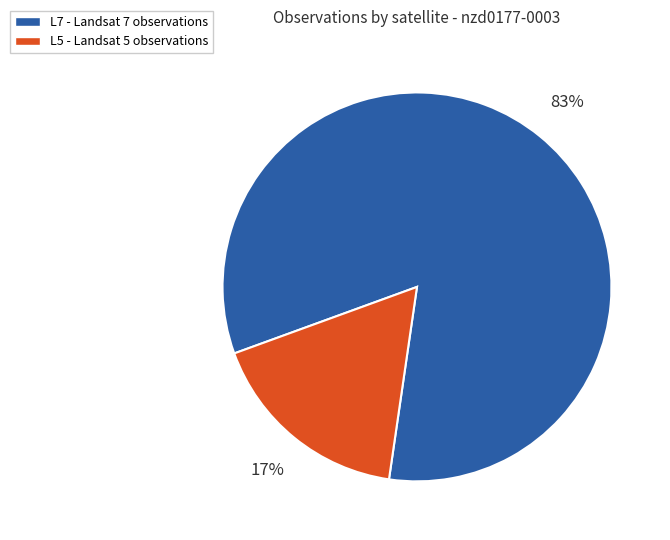

Is there a majority slice in this chart?

Yes